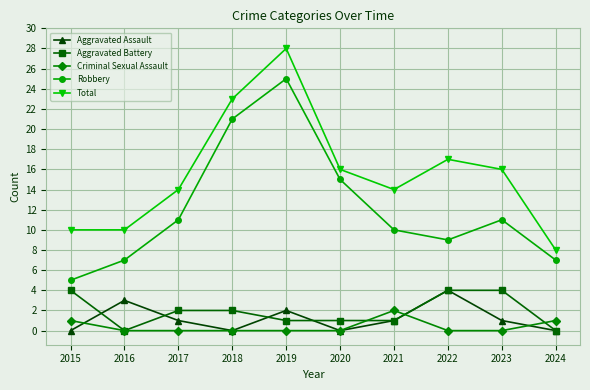

True or false: Total and Aggravated Assault cross at least once.

False